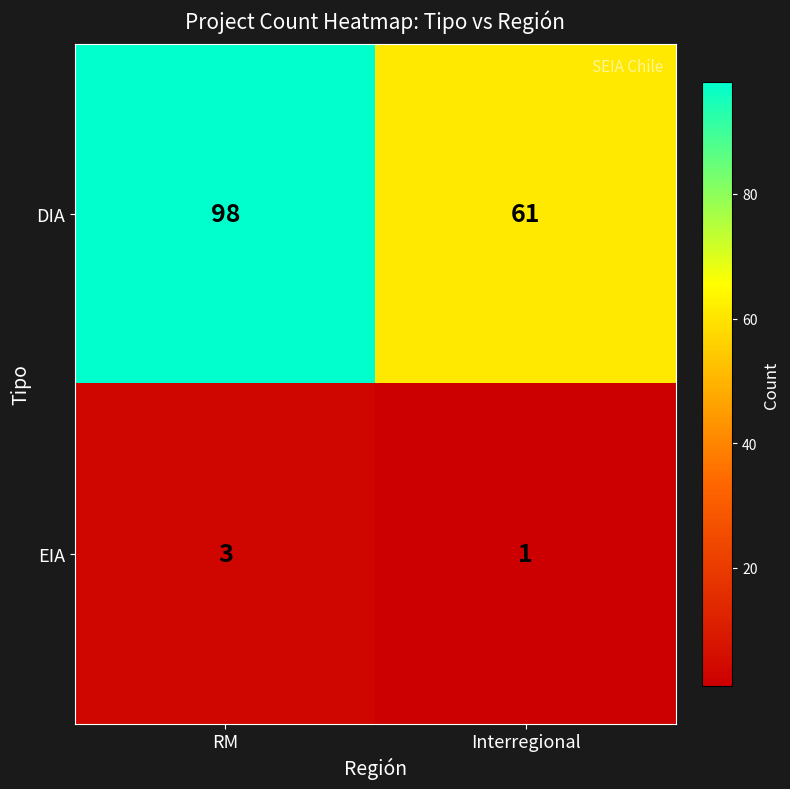

Reading left to right, list all the values displayed in this chart.

DIA: 98	61
EIA: 3	1